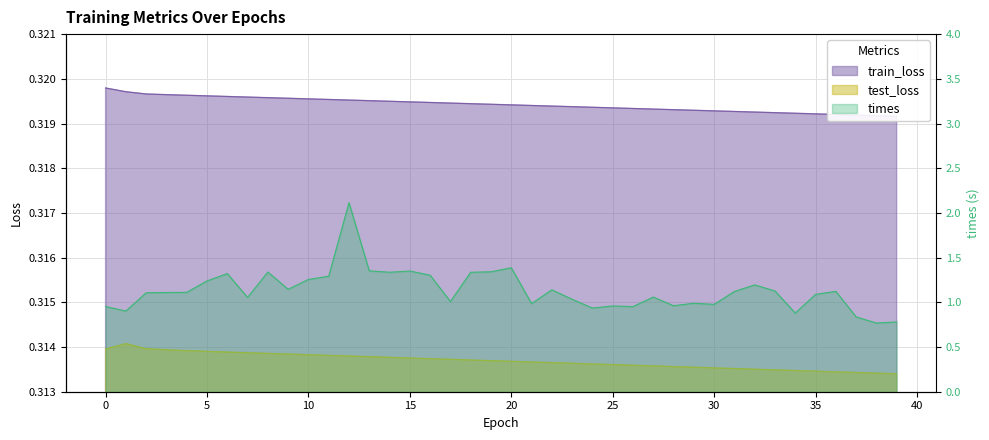

Is the value of test_loss at 21 greater than the value of train_loss at 15?

No